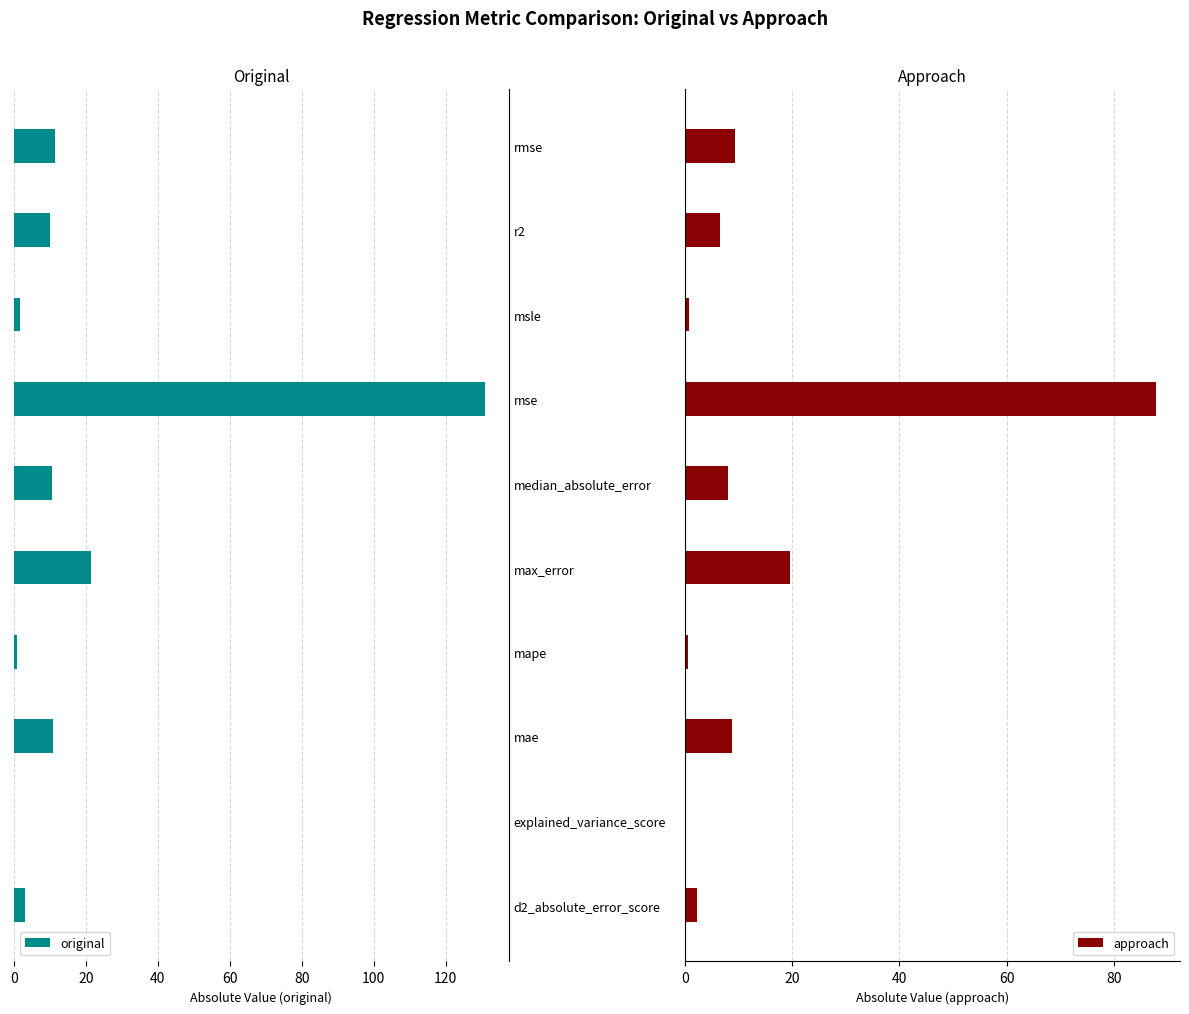

What is the approximate value of original at d2_absolute_error_score?

3.1